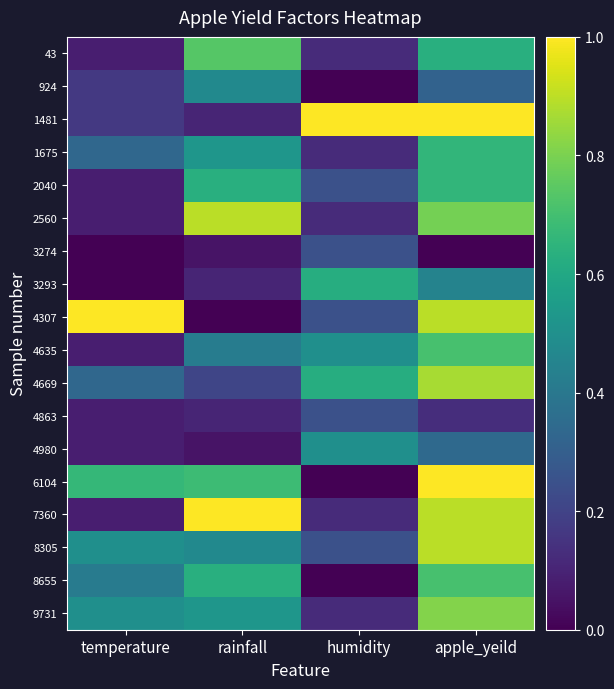

Reading right to left, what are all the values shown in this chart?

43: apple_yeild=0.6	humidity=0.1	rainfall=0.7	temperature=0.1
924: apple_yeild=0.3	humidity=0.0	rainfall=0.5	temperature=0.2
1481: apple_yeild=1.0	humidity=1.0	rainfall=0.1	temperature=0.2
1675: apple_yeild=0.7	humidity=0.1	rainfall=0.5	temperature=0.3
2040: apple_yeild=0.7	humidity=0.2	rainfall=0.6	temperature=0.1
2560: apple_yeild=0.8	humidity=0.1	rainfall=0.9	temperature=0.1
3274: apple_yeild=0.0	humidity=0.2	rainfall=0.1	temperature=0.0
3293: apple_yeild=0.4	humidity=0.6	rainfall=0.1	temperature=0.0
4307: apple_yeild=0.9	humidity=0.2	rainfall=0.0	temperature=1.0
4635: apple_yeild=0.7	humidity=0.5	rainfall=0.4	temperature=0.1
4669: apple_yeild=0.9	humidity=0.6	rainfall=0.2	temperature=0.3
4863: apple_yeild=0.1	humidity=0.2	rainfall=0.1	temperature=0.1
4980: apple_yeild=0.3	humidity=0.5	rainfall=0.1	temperature=0.1
6104: apple_yeild=1.0	humidity=0.0	rainfall=0.7	temperature=0.7
7360: apple_yeild=0.9	humidity=0.1	rainfall=1.0	temperature=0.1
8305: apple_yeild=0.9	humidity=0.2	rainfall=0.5	temperature=0.5
8655: apple_yeild=0.7	humidity=0.0	rainfall=0.6	temperature=0.4
9731: apple_yeild=0.8	humidity=0.1	rainfall=0.5	temperature=0.5